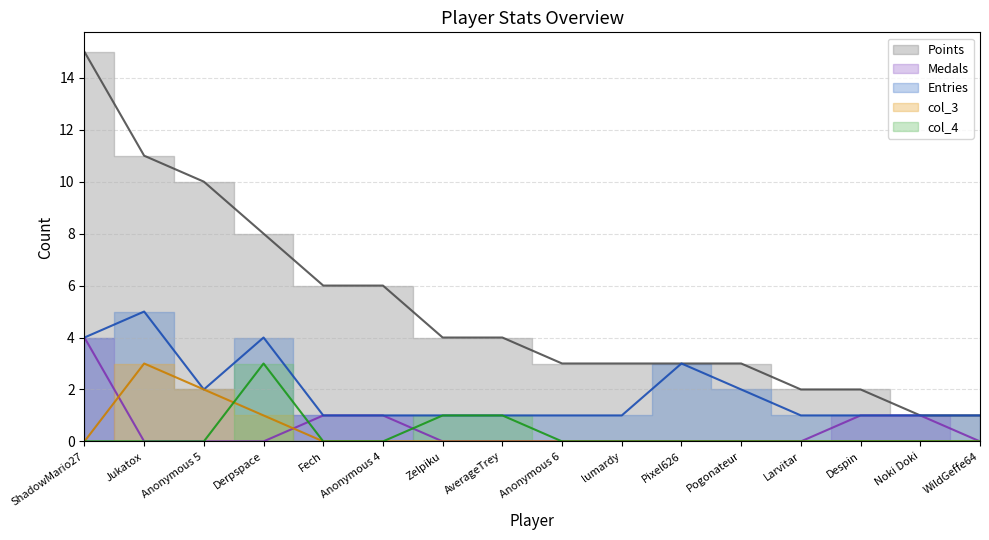

What is the sum of all Medals values?

8